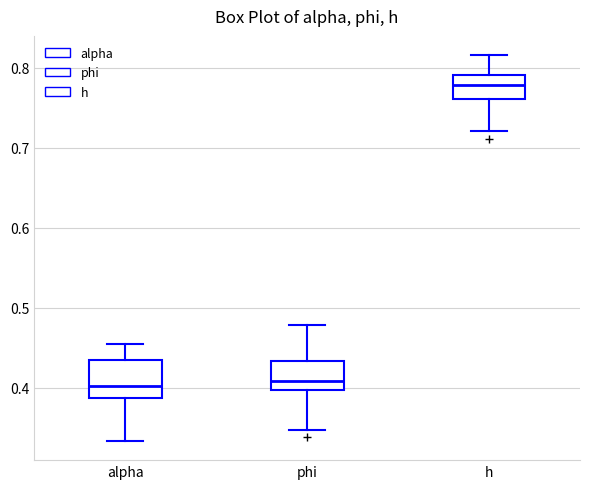

Where is the upper edge of the box for phi on the y-axis? The values are not printed on the chart, so give them approximately, as read against the axis.

0.43